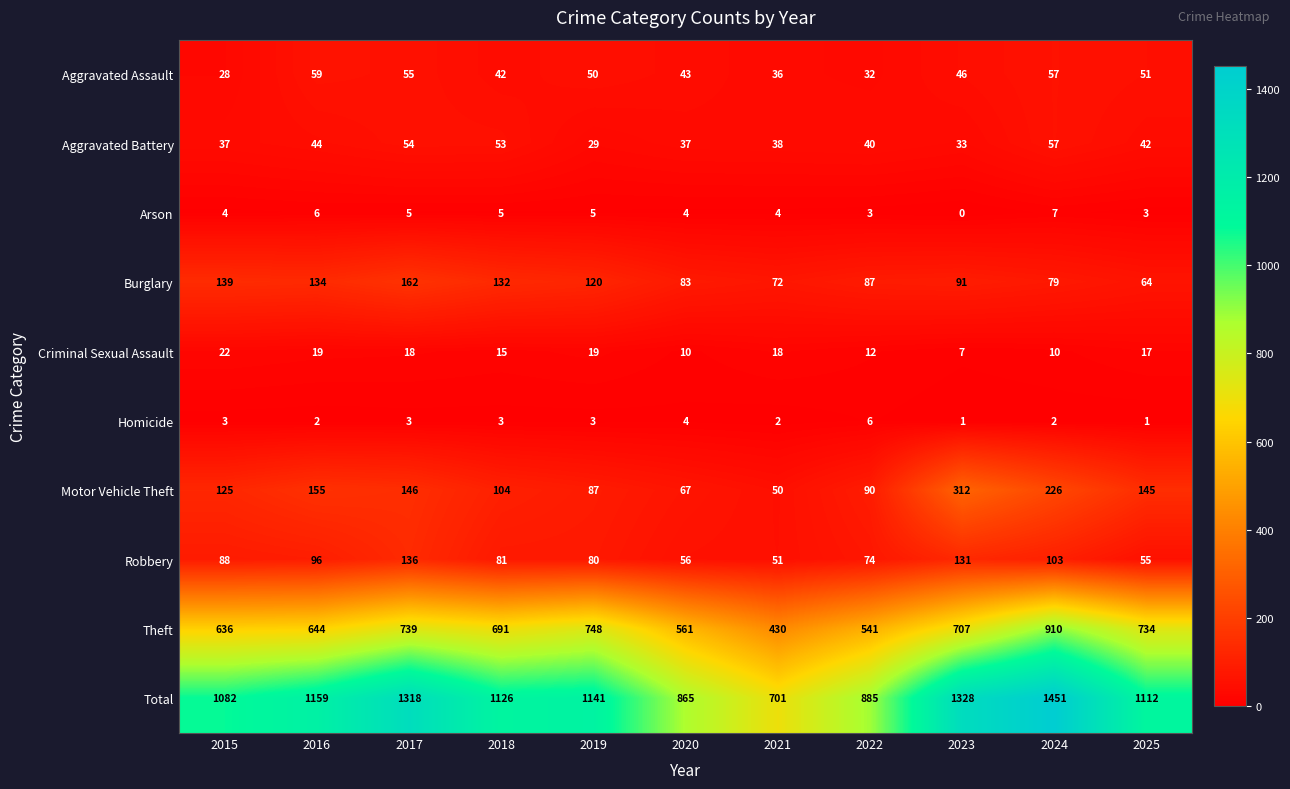

True or false: Burglary has a value of 45 at 2019.

False